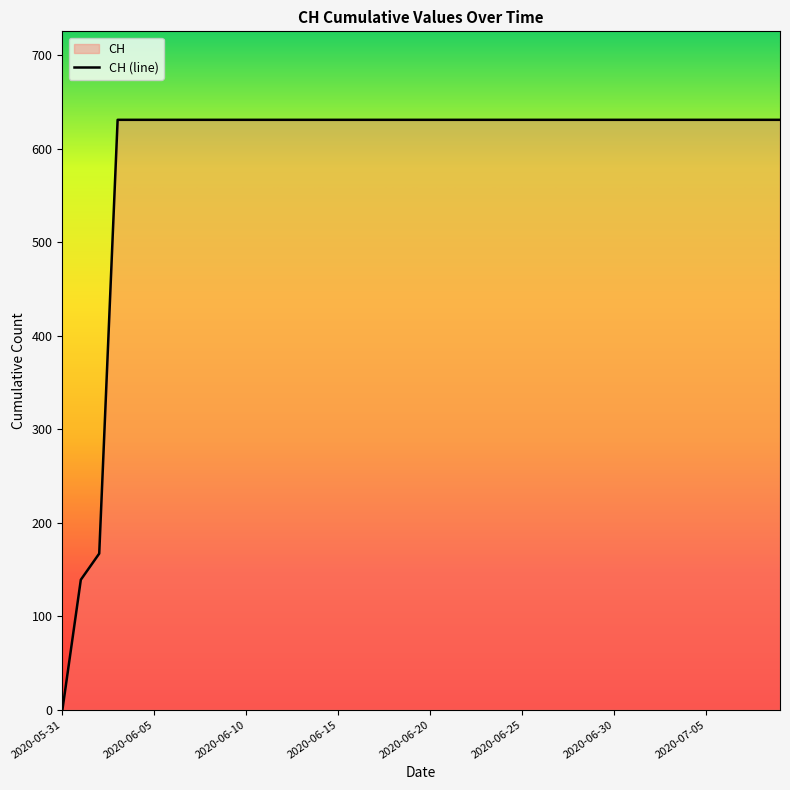

Reading right to left, extract all data points from this chart.

2020-07-09=631	2020-07-08=631	2020-07-07=631	2020-07-06=631	2020-07-05=631	2020-07-04=631	2020-07-03=631	2020-07-02=631	2020-07-01=631	2020-06-30=631	2020-06-29=631	2020-06-28=631	2020-06-27=631	2020-06-26=631	2020-06-25=631	2020-06-24=631	2020-06-23=631	2020-06-22=631	2020-06-21=631	2020-06-20=631	2020-06-19=631	2020-06-18=631	2020-06-17=631	2020-06-16=631	2020-06-15=631	2020-06-14=631	2020-06-13=631	2020-06-12=631	2020-06-11=631	2020-06-10=631	2020-06-09=631	2020-06-08=631	2020-06-07=631	2020-06-06=631	2020-06-05=631	2020-06-04=631	2020-06-03=631	2020-06-02=167	2020-06-01=139	2020-05-31=0